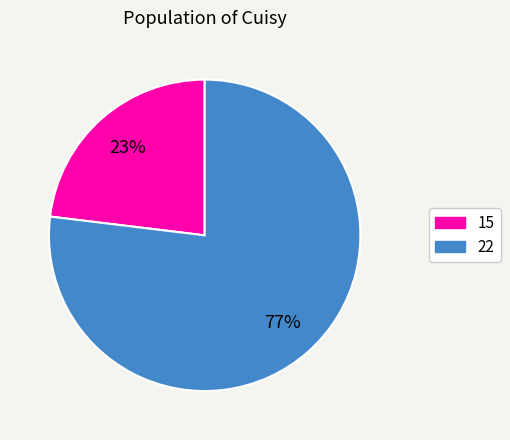

Is it true that 22 is 77% of the pie?

True